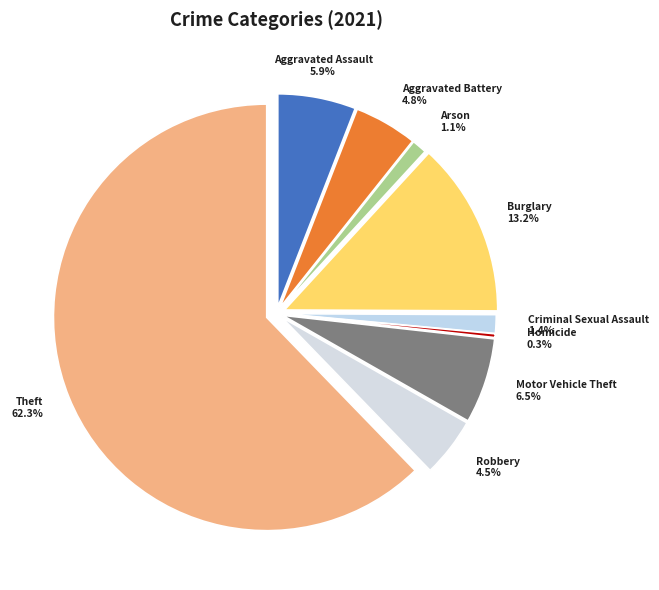

What is the largest slice in the pie chart?

Theft